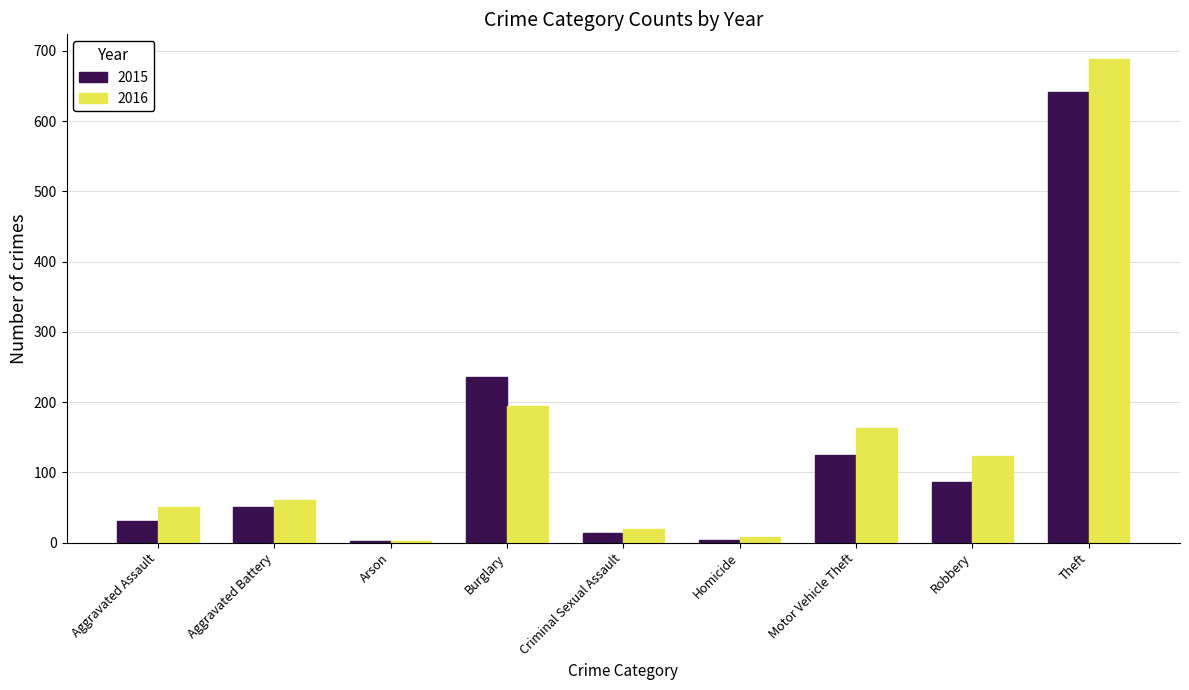

List the series in order of their peak value, lowest first.

2015, 2016